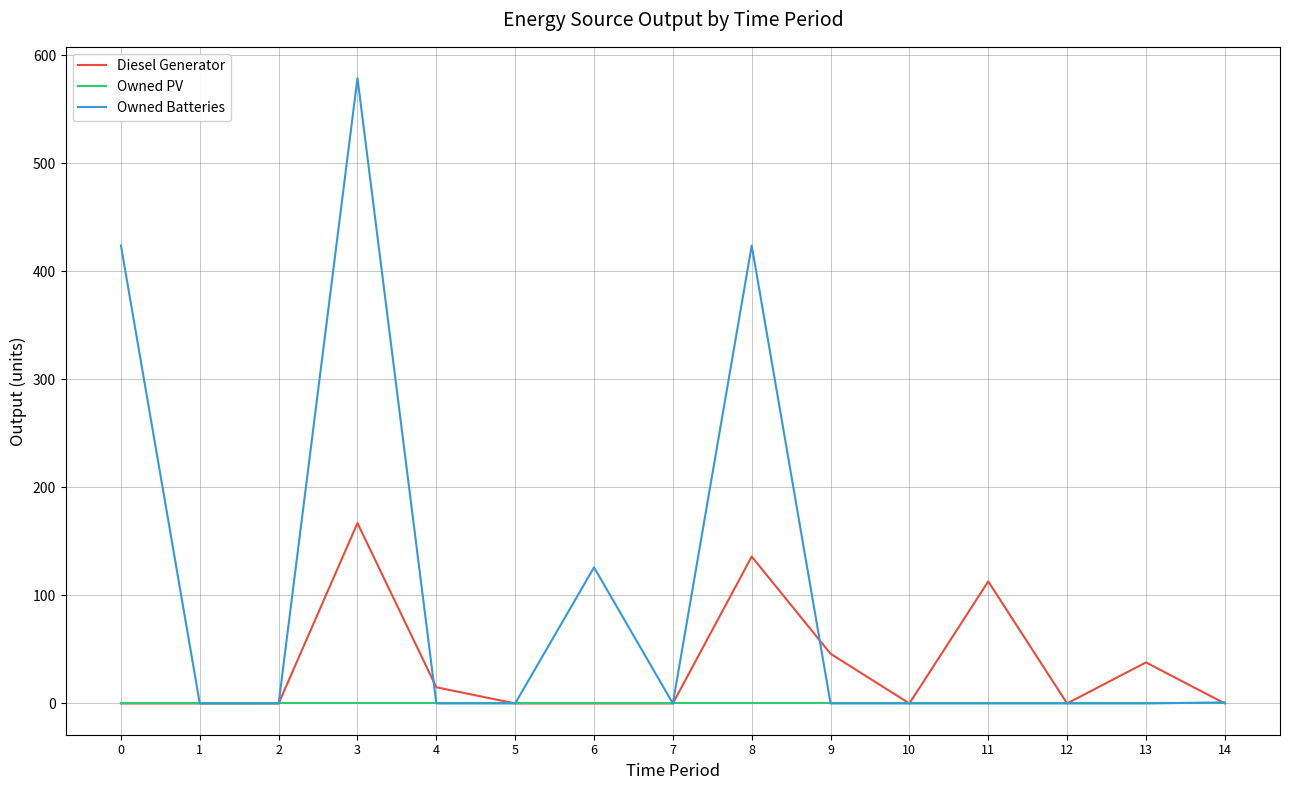

Is it true that Owned PV equals 0.0 at 13?

True